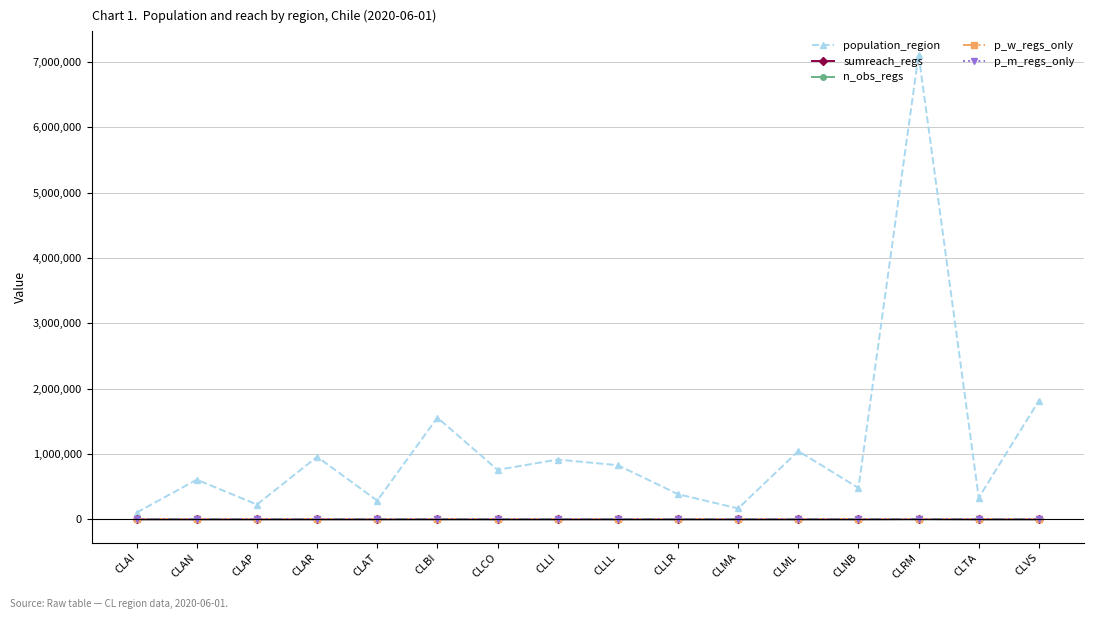

True or false: n_obs_regs and population_region intersect in this chart.

False